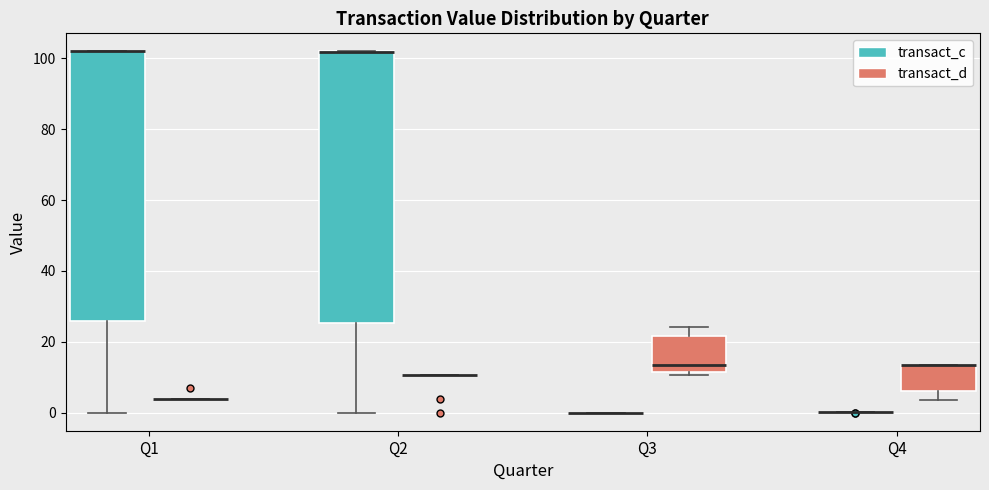

Reading left to right, read every box against the y-axis: the position of its median line, the range the box covers, and the ends of its whiskers. The values are not printed on the chart, so give them approximately, as read against the axis.

Q1 (transact_c): median 102 (drawn on the box's upper edge), box 26 to 102, whiskers 0 to 102
Q1 (transact_d): box collapsed to a line at 4, whiskers 4 to 4
Q2 (transact_c): median 102 (drawn on the box's upper edge), box 26 to 102, whiskers 0 to 102
Q2 (transact_d): box collapsed to a line at 10, whiskers 10 to 10
Q3 (transact_c): box collapsed to a line at 0, whiskers 0 to 0
Q3 (transact_d): median 14, box 12 to 22, whiskers 10 to 24
Q4 (transact_c): box collapsed to a line at 0, whiskers 0 to 0
Q4 (transact_d): median 14 (drawn on the box's upper edge), box 6 to 14, whiskers 4 to 14